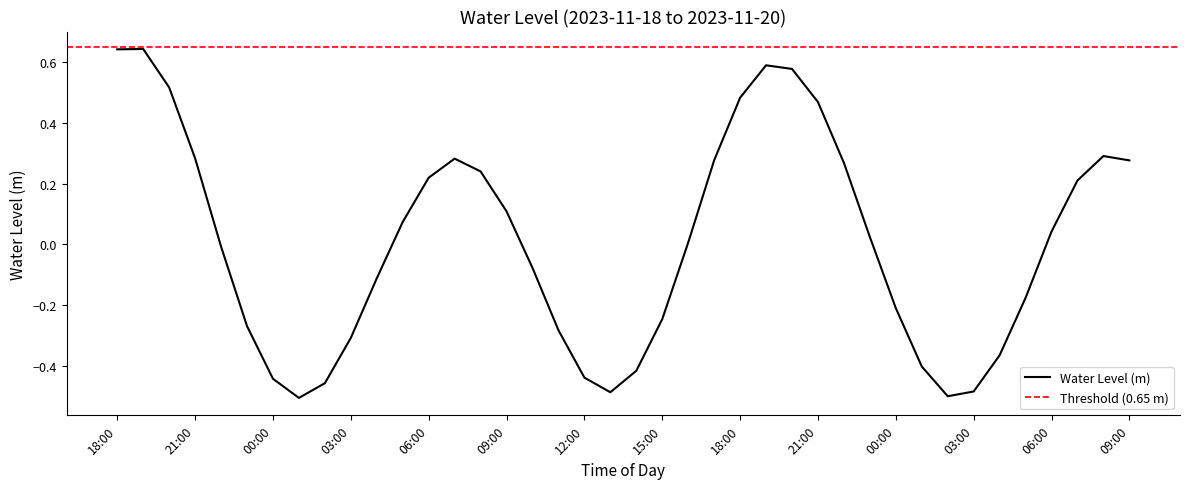

What is the label of the 21st point from the left?

2023-11-19 14:00:00